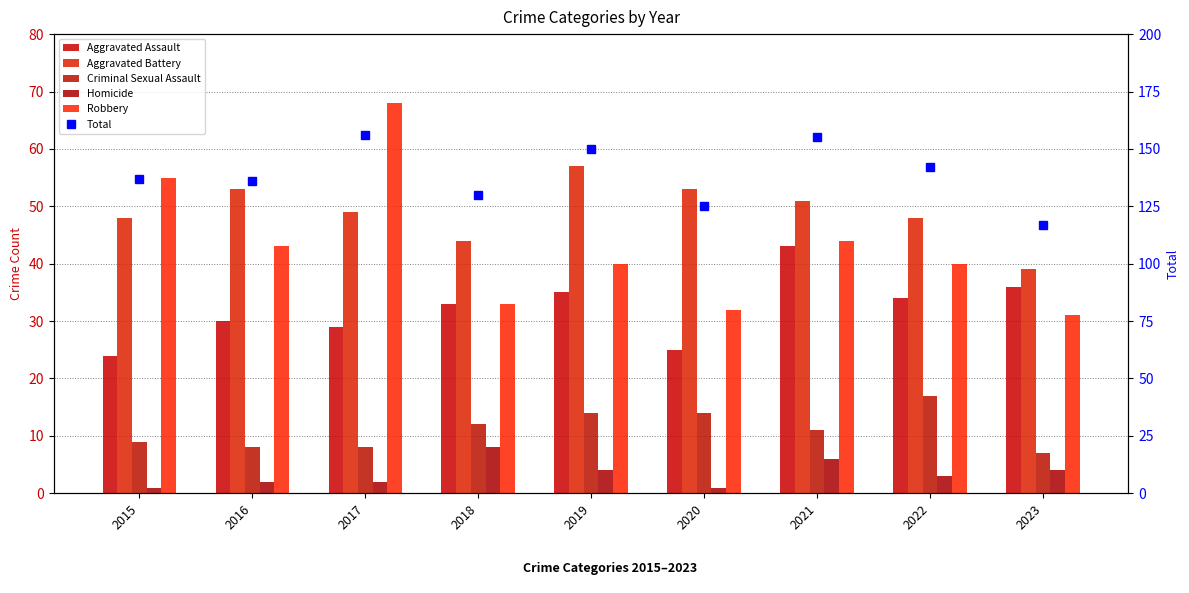

True or false: Criminal Sexual Assault has a value of 14 at 2017.

False